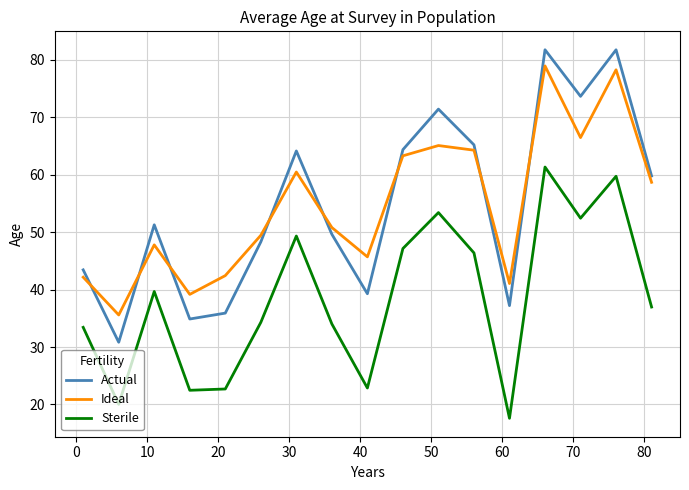

What is the smallest value displayed?

17.6